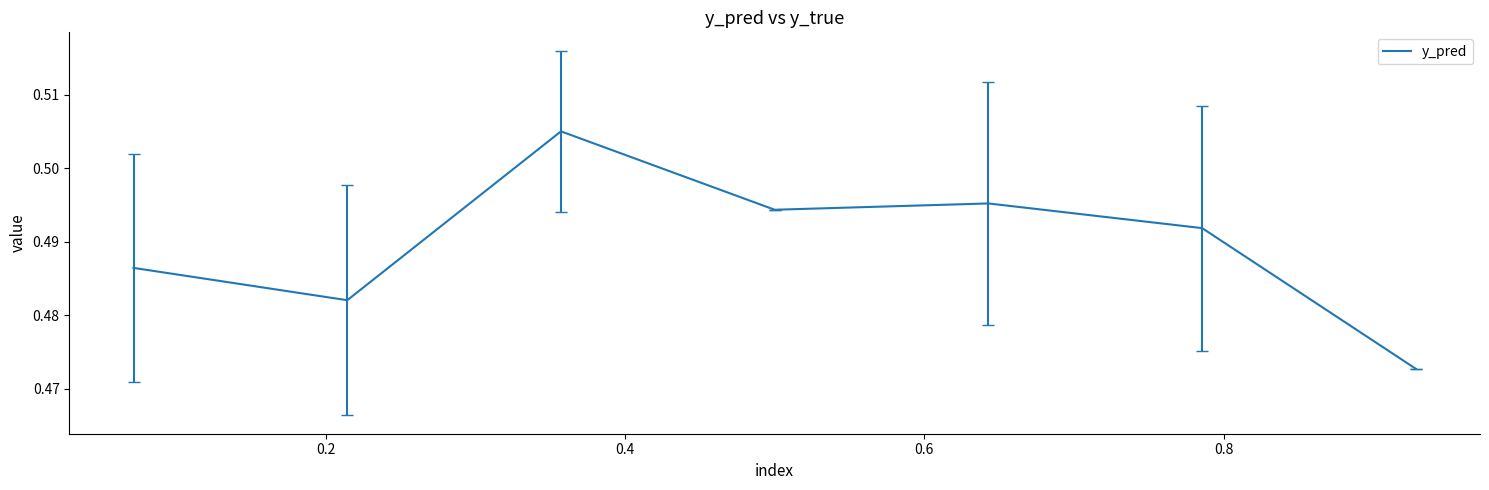

True or false: the data has more than 1 interior local peaks.

True